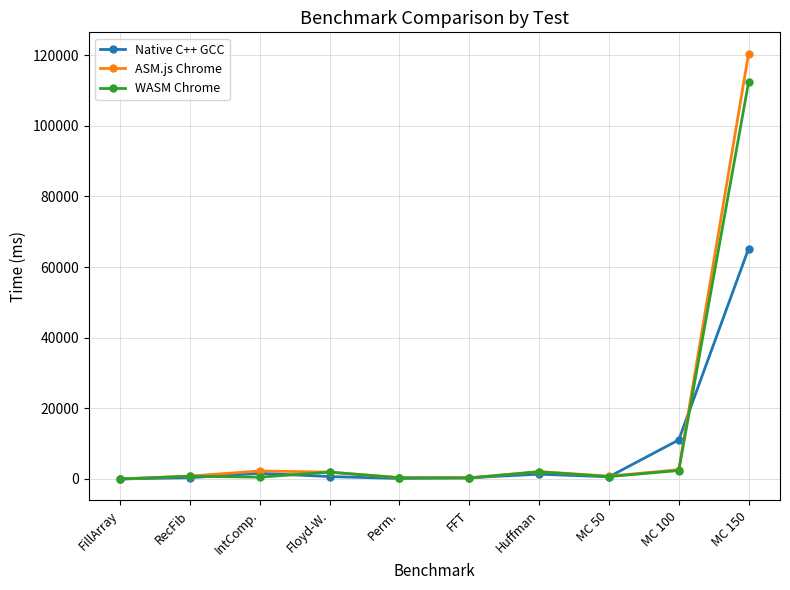

What is the lowest value of the Native C++ GCC series?

13.2